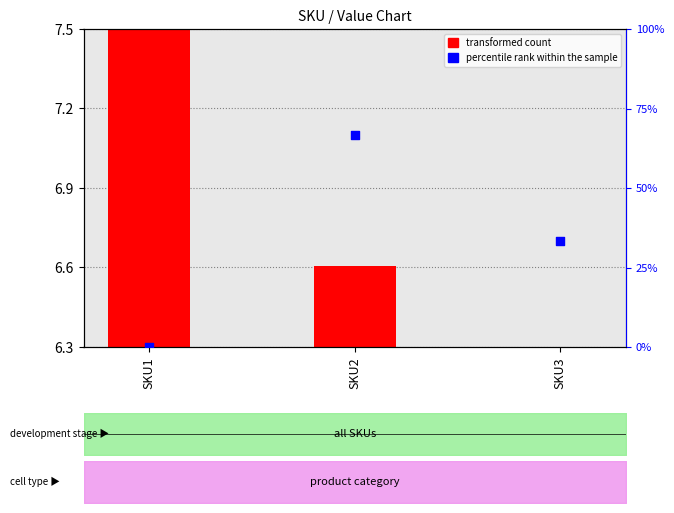

At which category is the sum across all series the highest?

SKU2